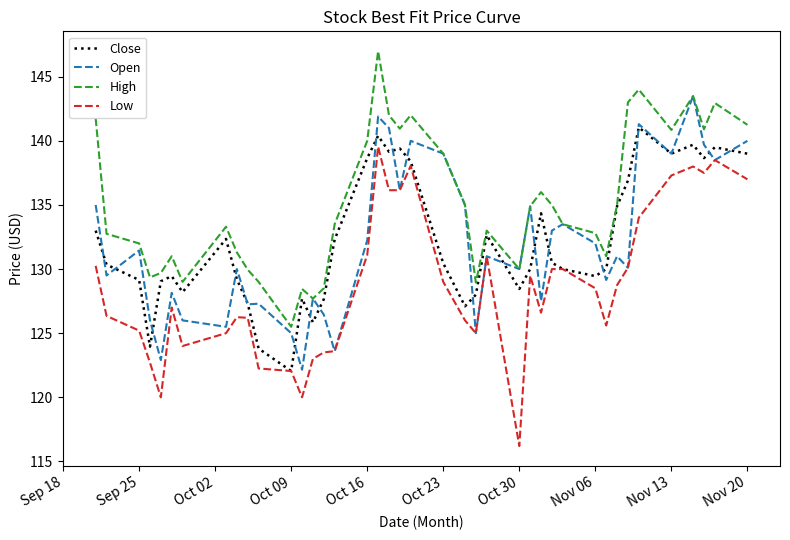

Which series has the widest spread of values?

Low